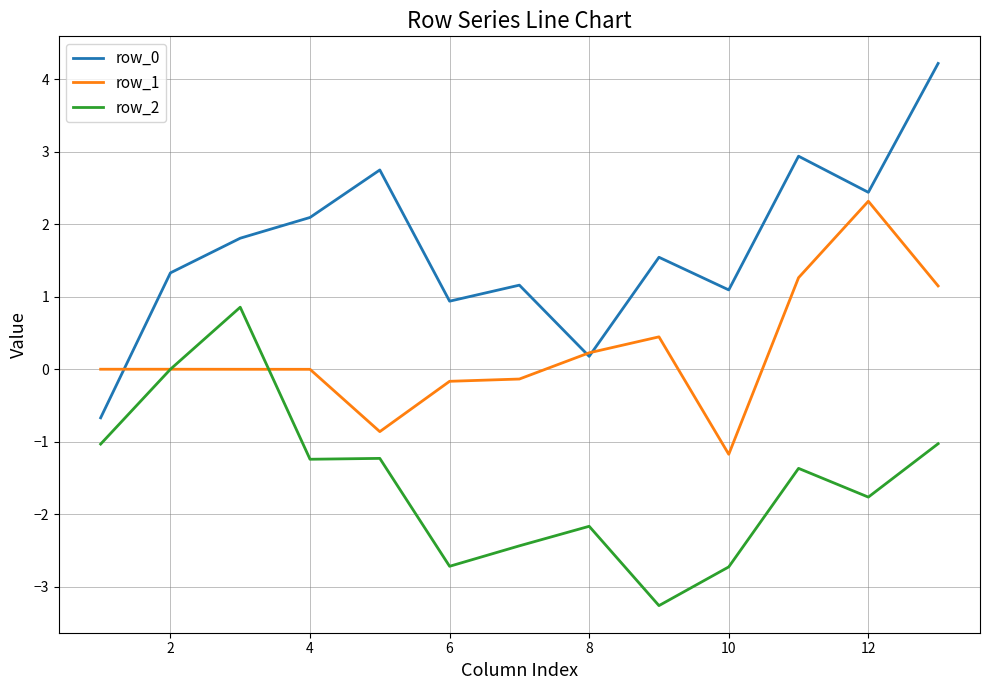

What is the minimum value shown in the chart?

-3.3